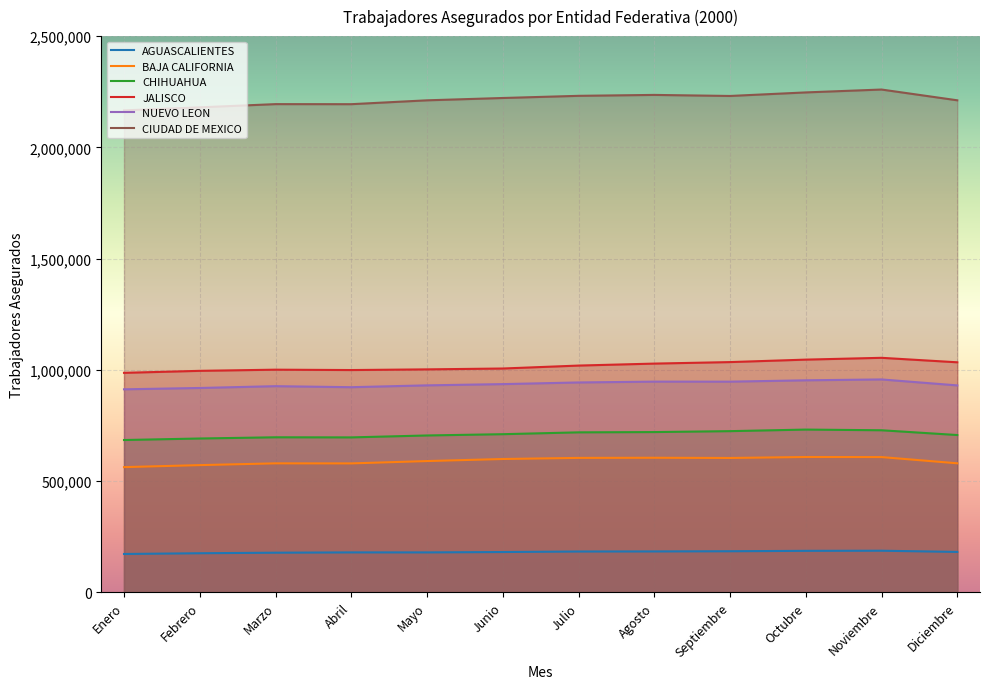

At which label does JALISCO reach its minimum?

Enero